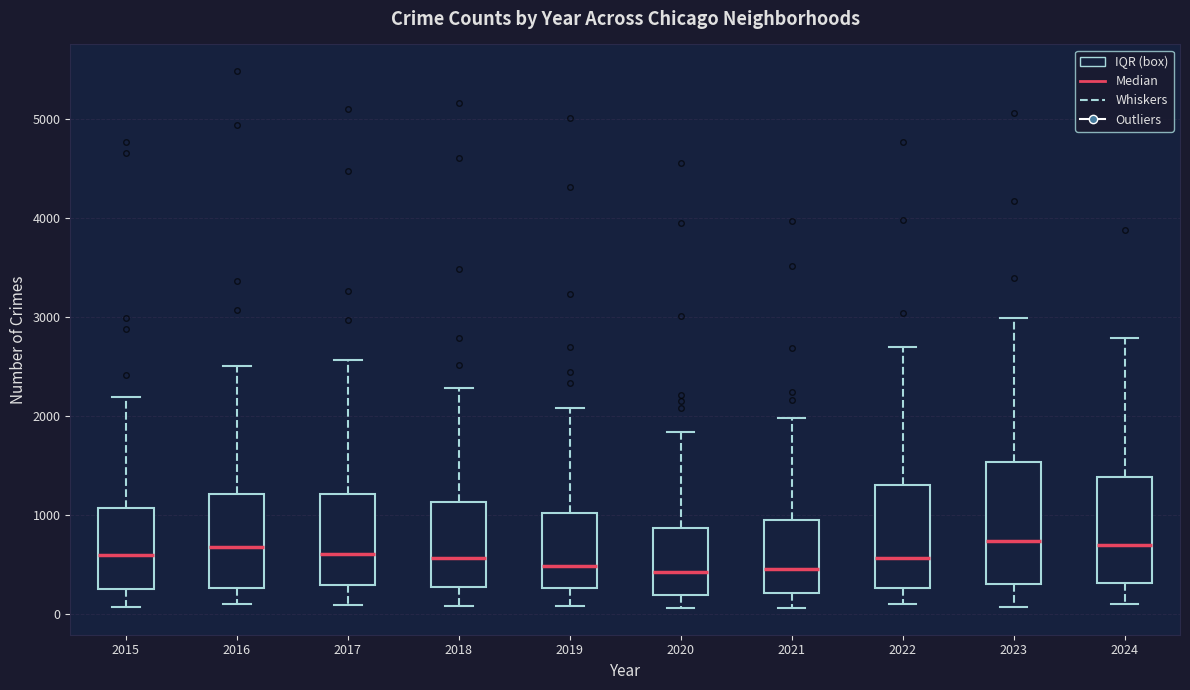

Where does the median line of the box at x = 2015 sit on the y-axis? The values are not printed on the chart, so give them approximately, as read against the axis.

600